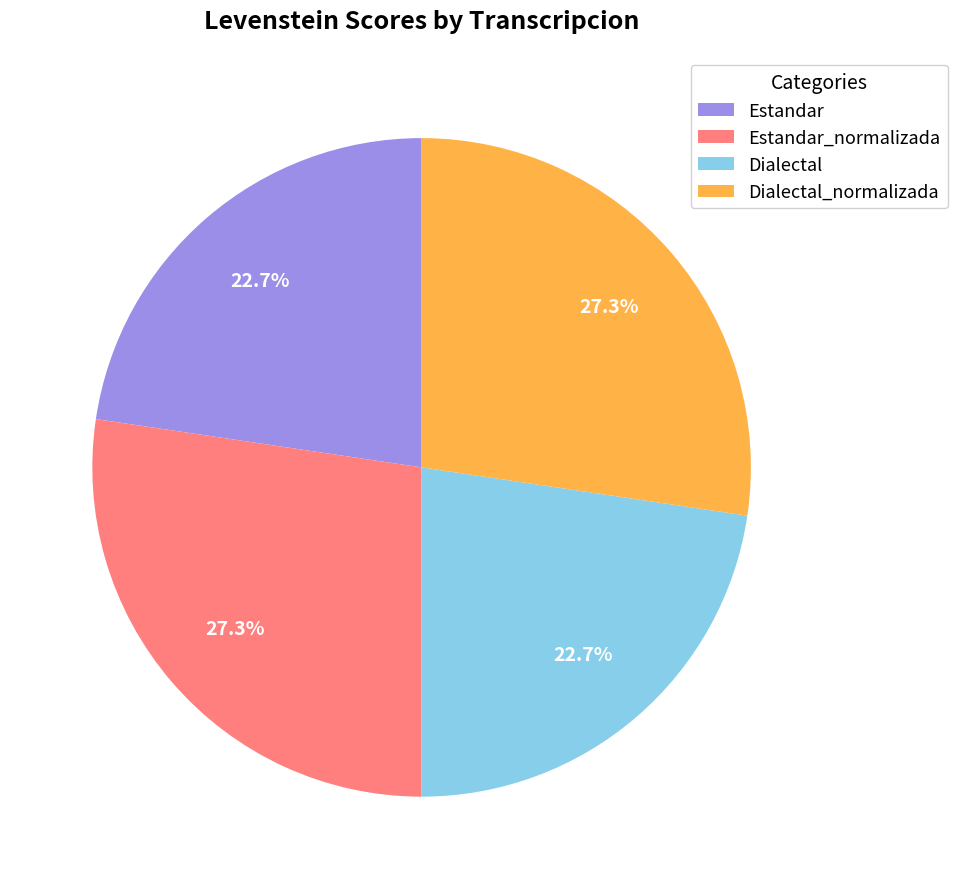

What percentage is NOT represented by Dialectal_normalizada?

72.7%